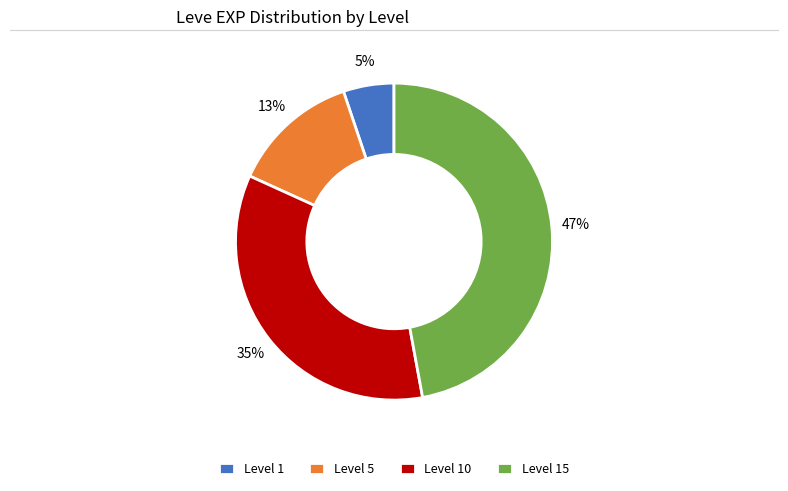

Between Level 10 and Level 1, which is larger?

Level 10